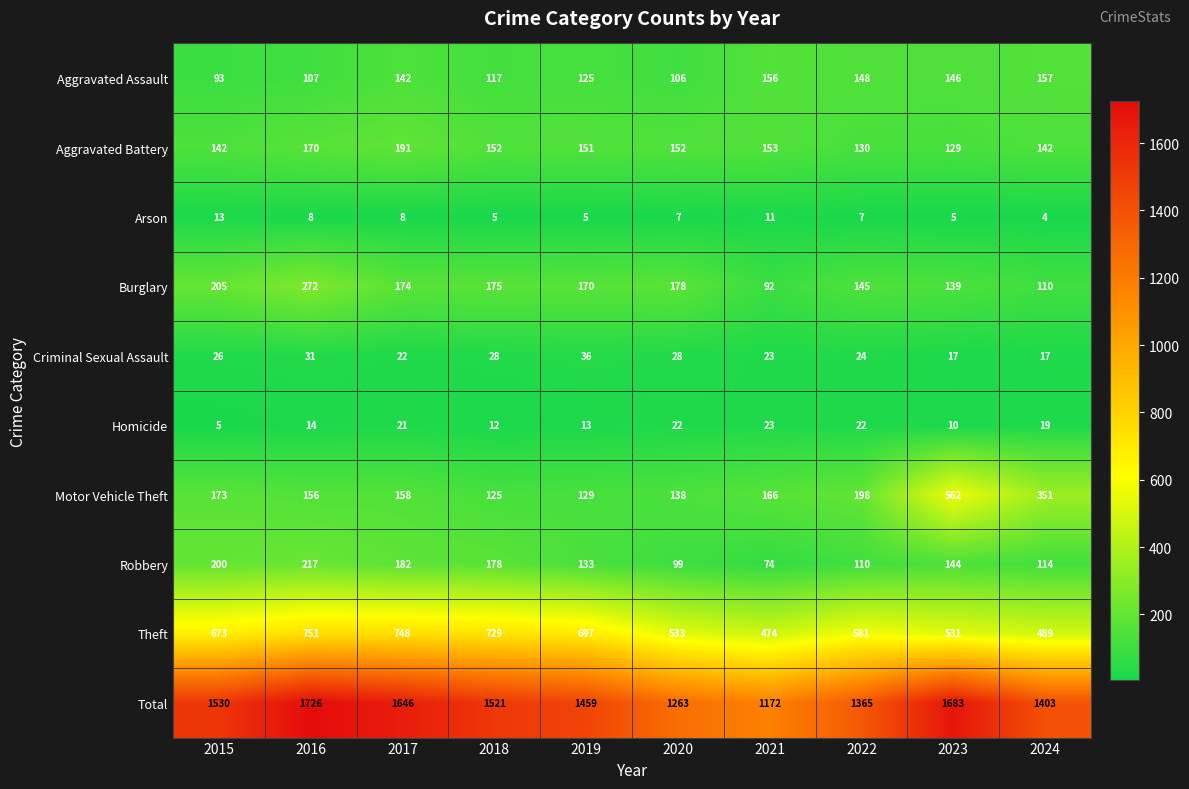

Which series changed the most between 2015 and 2021?

Total